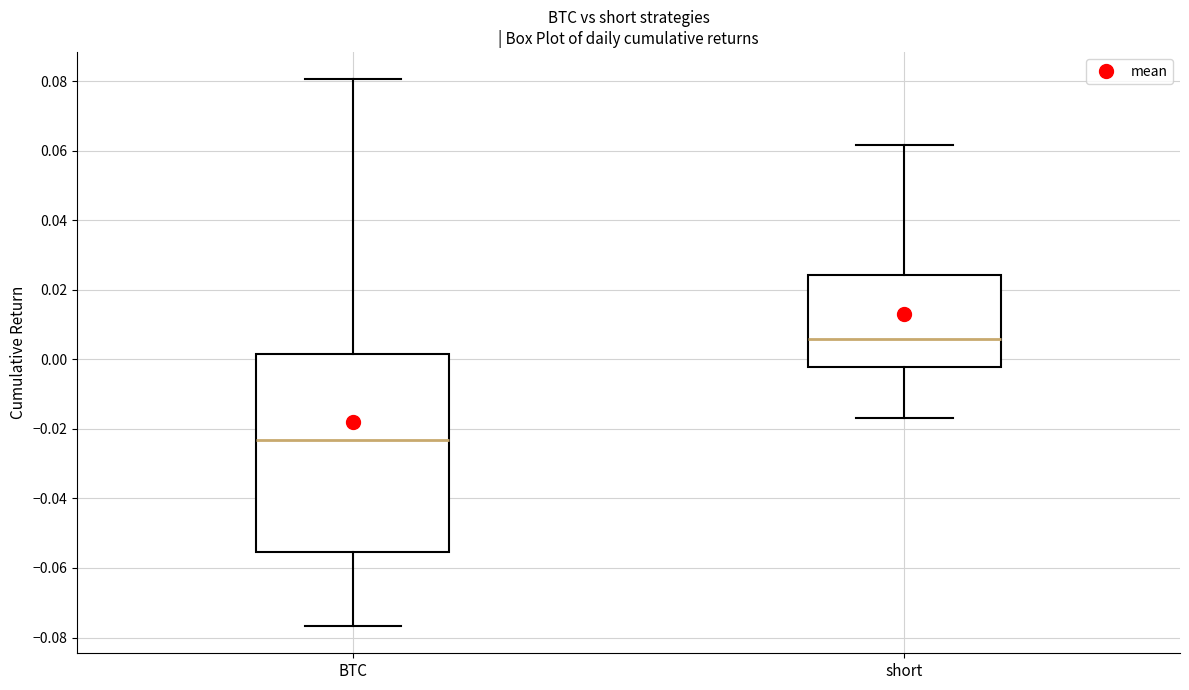

Reading left to right, read every box against the y-axis: the position of its median line, the range the box covers, and the ends of its whiskers. The values are not printed on the chart, so give them approximately, as read against the axis.

BTC: median -0.024, box -0.056 to 0.002, whiskers -0.076 to 0.080
short: median 0.006, box -0.002 to 0.024, whiskers -0.016 to 0.062